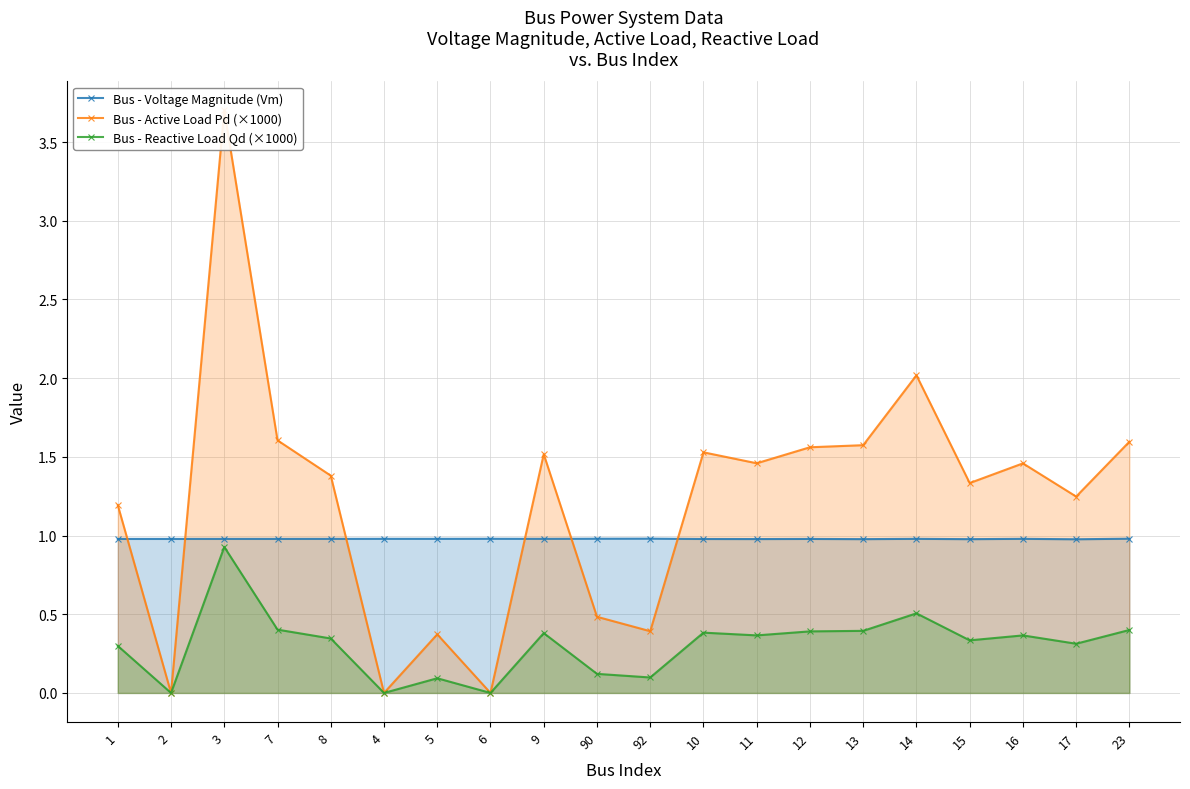

Where do Bus - Voltage Magnitude (Vm) and Bus - Active Load Pd (×1000) first cross each other?

1 and 2